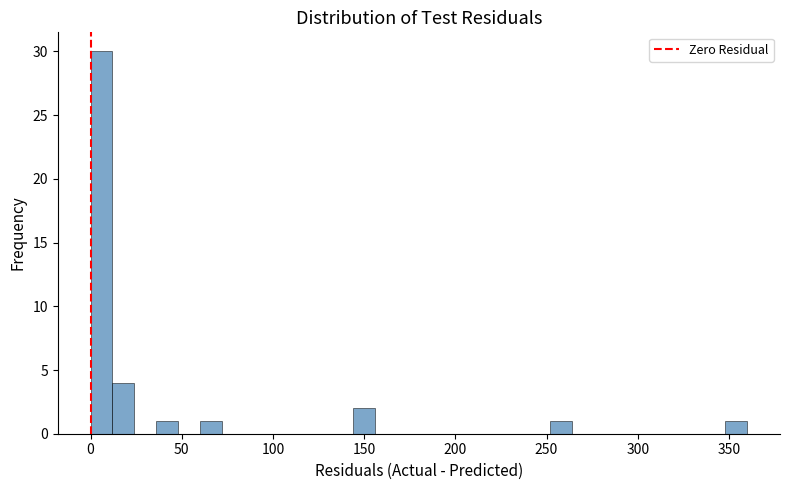

Read against the x-axis, roughly where is the centre of the tallest bar?

5